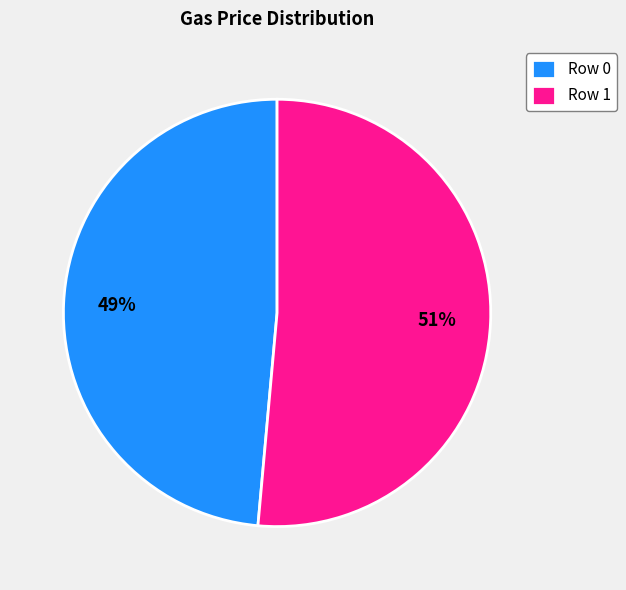

Is it true that Row 0 is 40% of the pie?

False